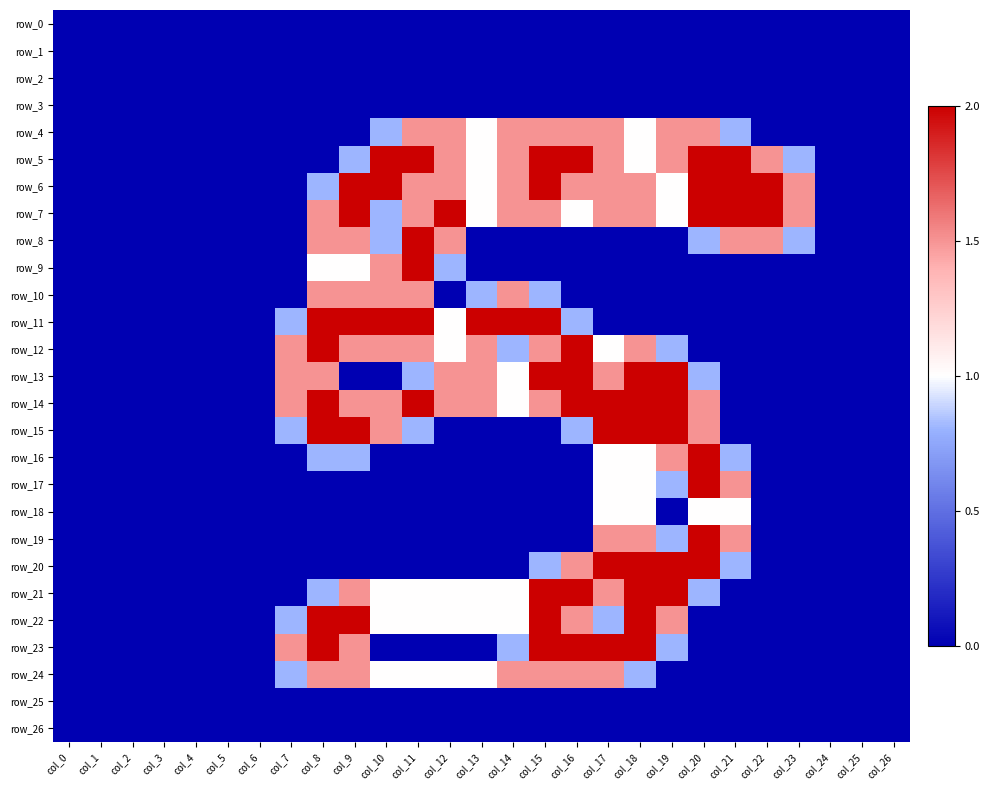

Which label corresponds to the smallest value in the chart?

col_0